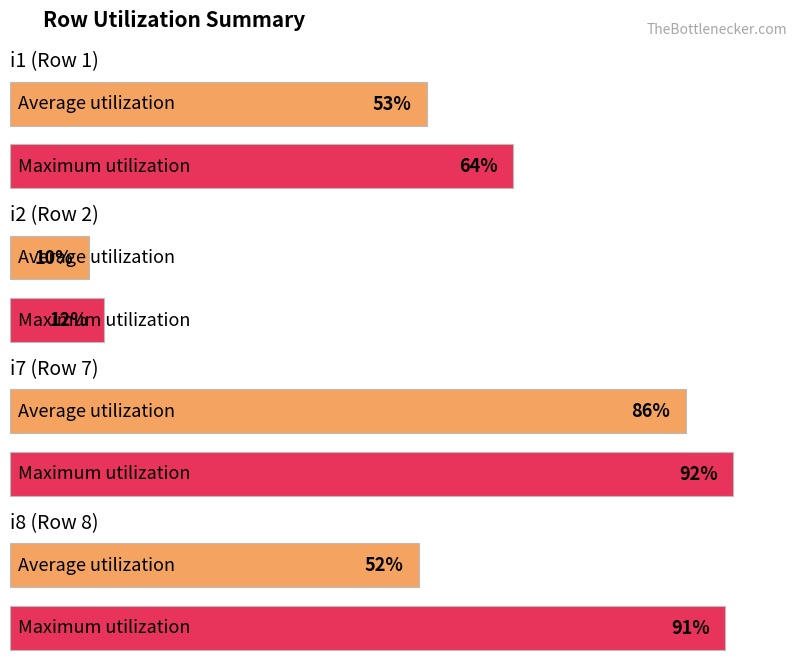

Is it true that i3 equals 9 at pi1?

False